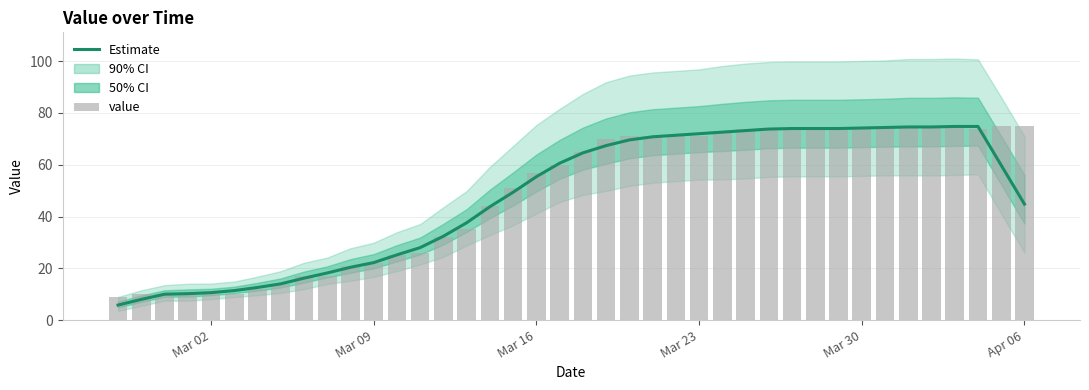

Are the bars horizontal?

No